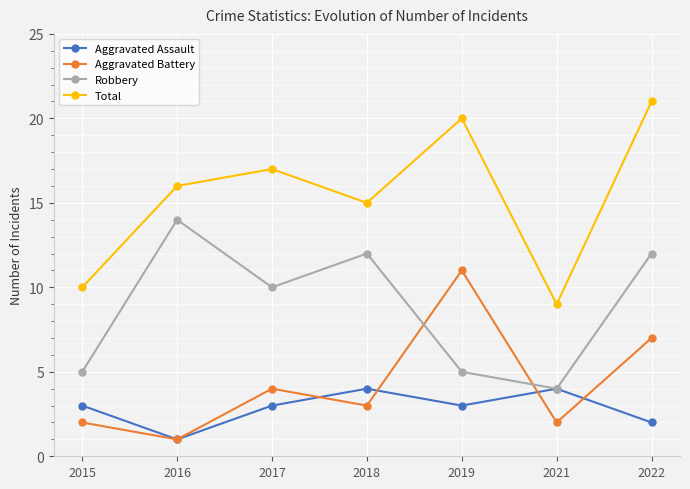

The Total series shows 20 at 2019. True or false?

True